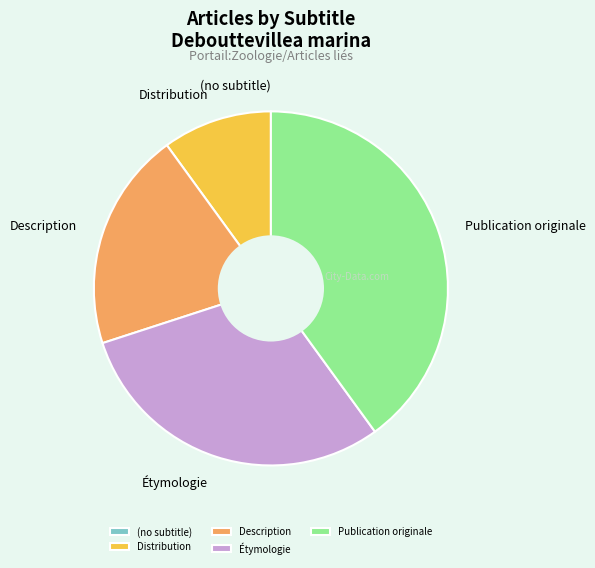

What is the largest slice in the pie chart?

Publication originale